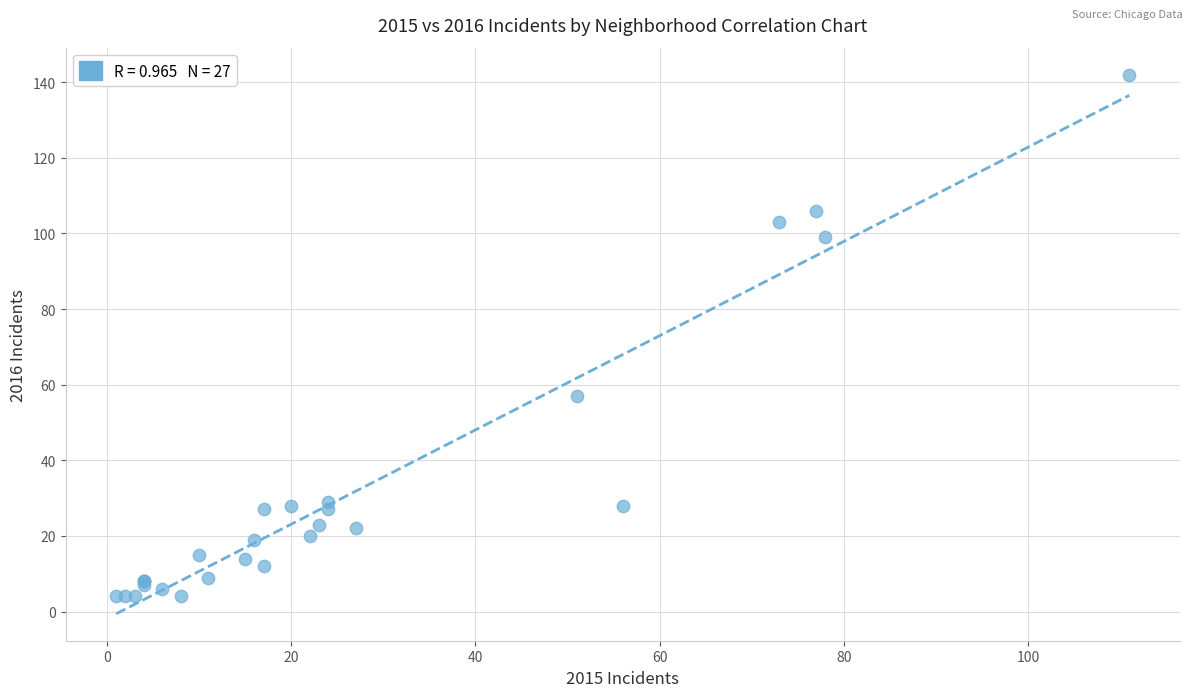

What Y value in the scatter plot is closest to 73?

57